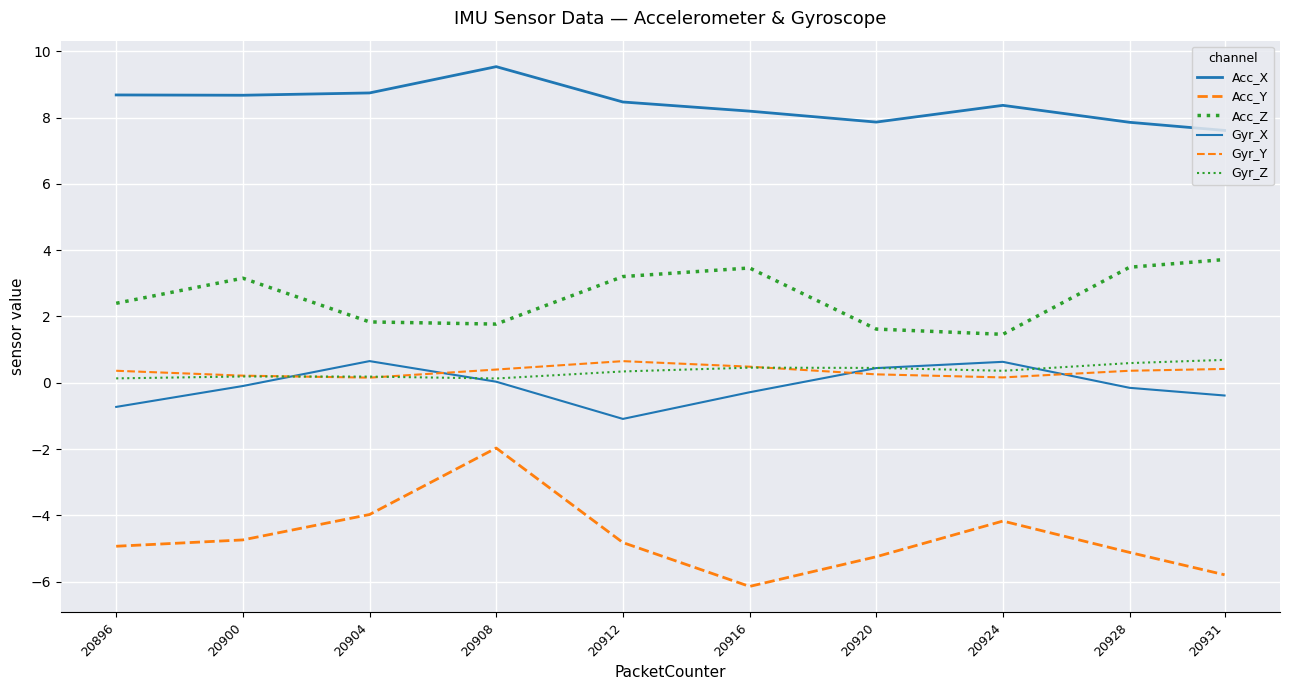

Reading left to right, transcribe all the data shown in this chart.

Acc_X: 8.7	8.7	8.7	9.5	8.5	8.2	7.9	8.4	7.9	7.6
Acc_Y: -4.9	-4.7	-4.0	-2.0	-4.8	-6.1	-5.3	-4.2	-5.1	-5.8
Acc_Z: 2.4	3.2	1.8	1.8	3.2	3.5	1.6	1.5	3.5	3.7
Gyr_X: -0.7	-0.1	0.7	0.0	-1.1	-0.3	0.4	0.6	-0.2	-0.4
Gyr_Y: 0.4	0.2	0.2	0.4	0.7	0.5	0.3	0.2	0.4	0.4
Gyr_Z: 0.1	0.2	0.2	0.1	0.3	0.5	0.4	0.4	0.6	0.7